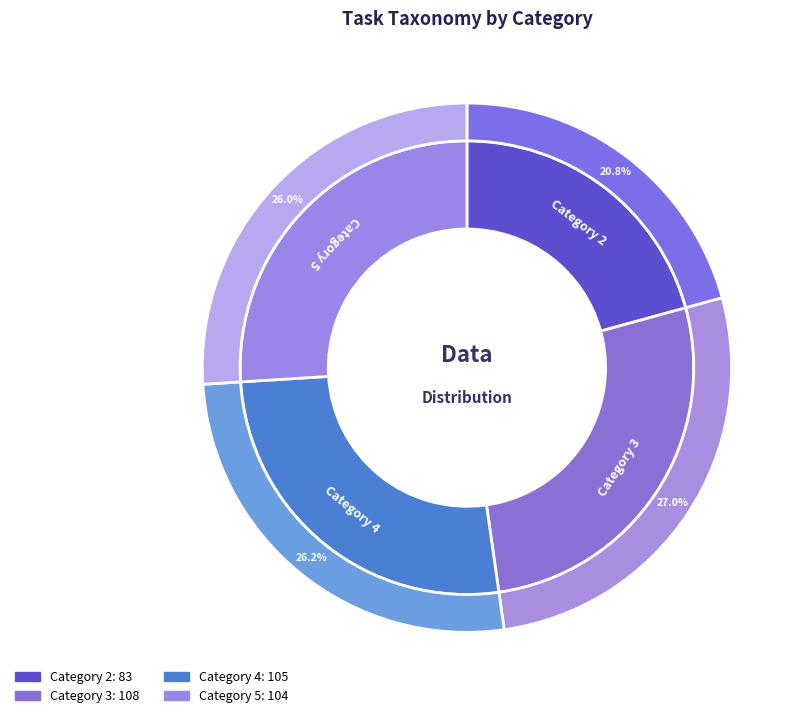

How many segments does this pie chart have?

4